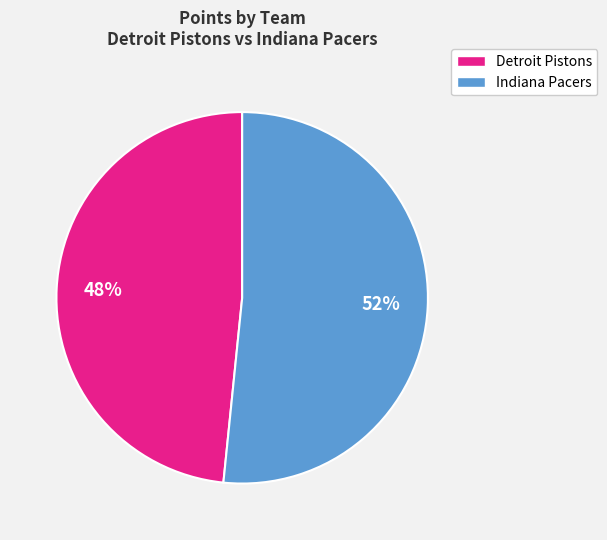

Is there a majority slice in this chart?

Yes